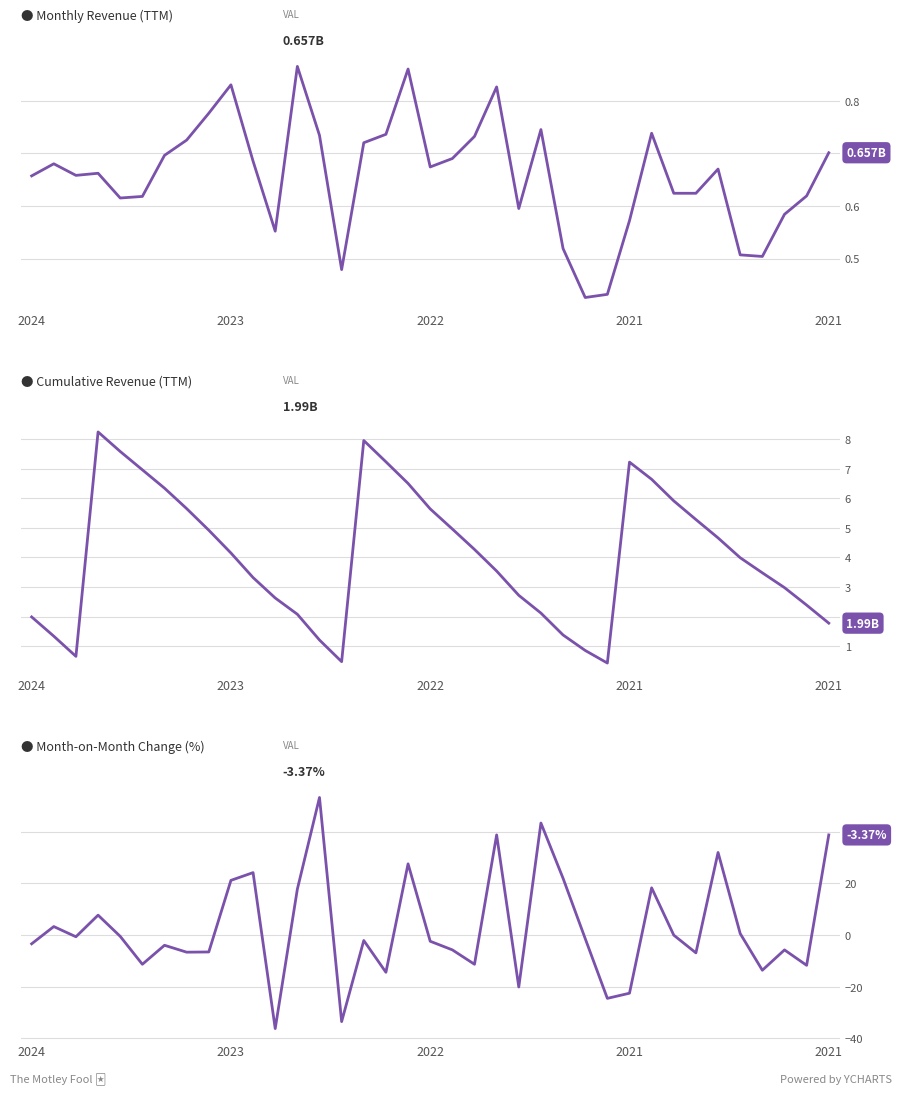

What is the value of the Monthly Revenue (TTM) point at the 34th from the left?

0.5